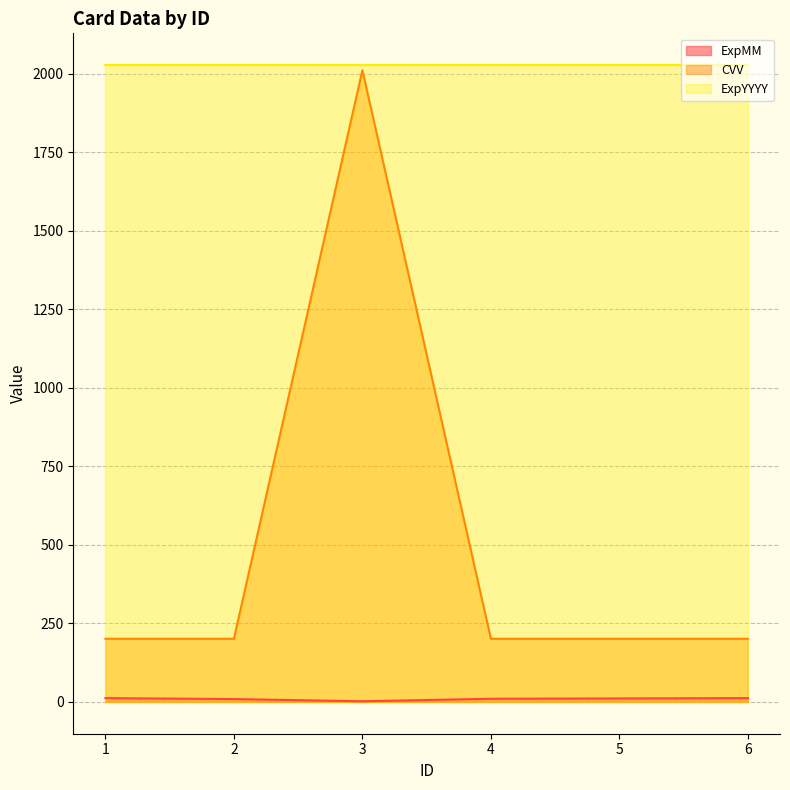

How many data points in CVV are above 201?

1